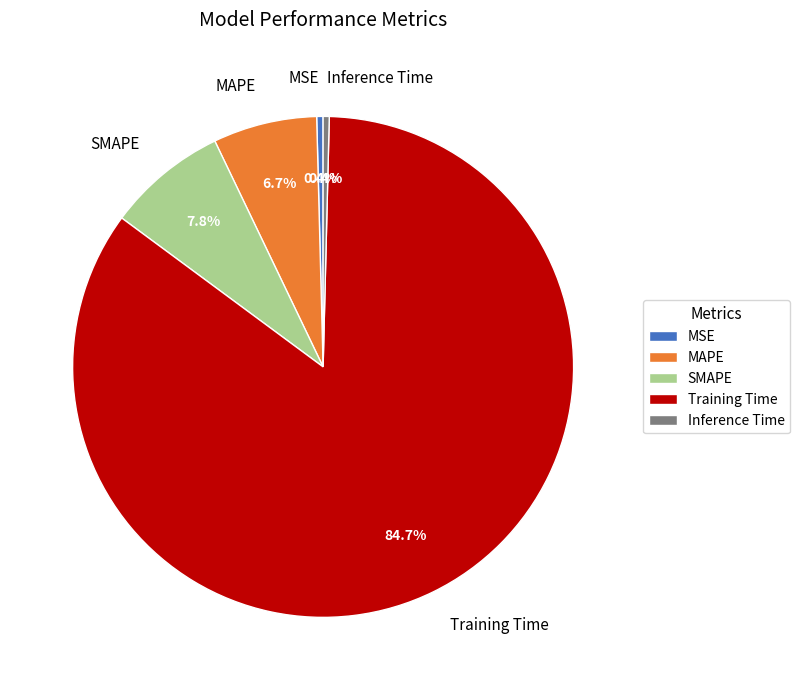

Which category has the biggest portion of the pie?

Training Time